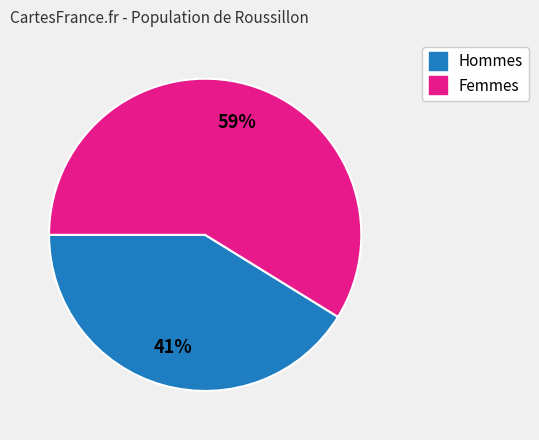

Does any single category account for the majority?

Yes